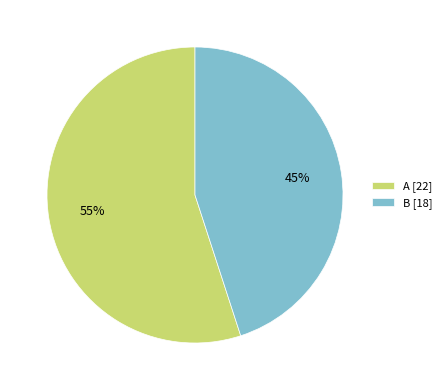

How many slices are in this pie chart?

2